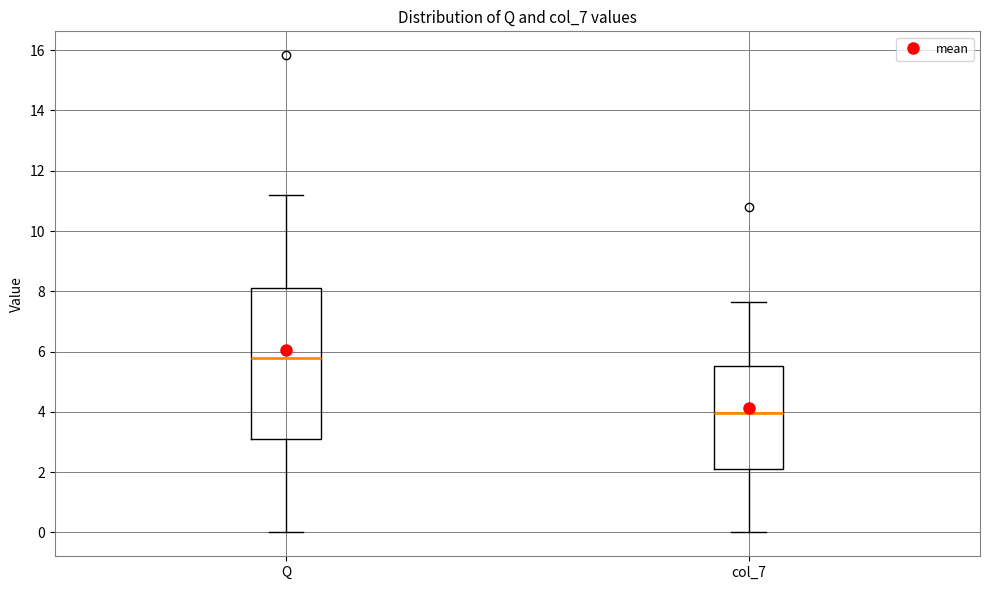

Comparing the boxes themselves (not the whiskers), which one is the tallest?

Q